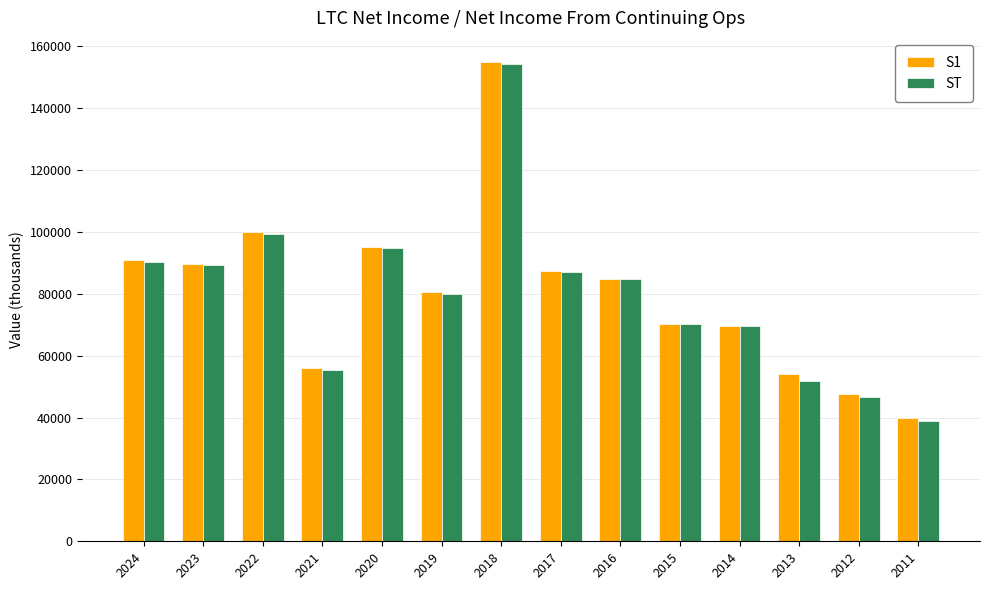

Which series changed the most between 2019 and 2015?

S1